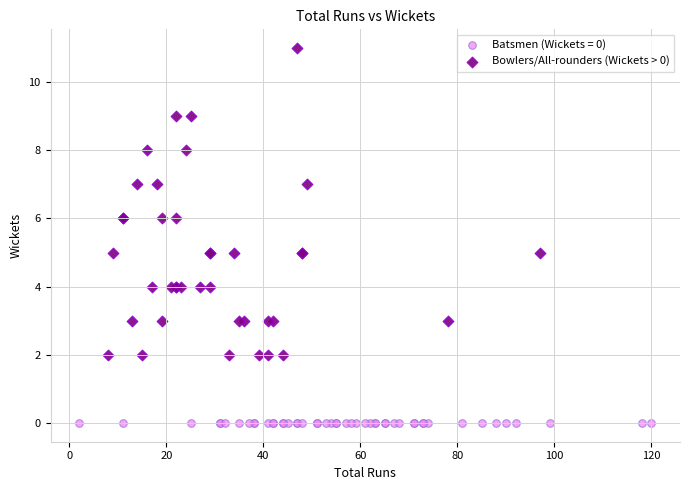

Which series contains the highest Y value?

Bowlers/All-rounders (Wickets > 0)